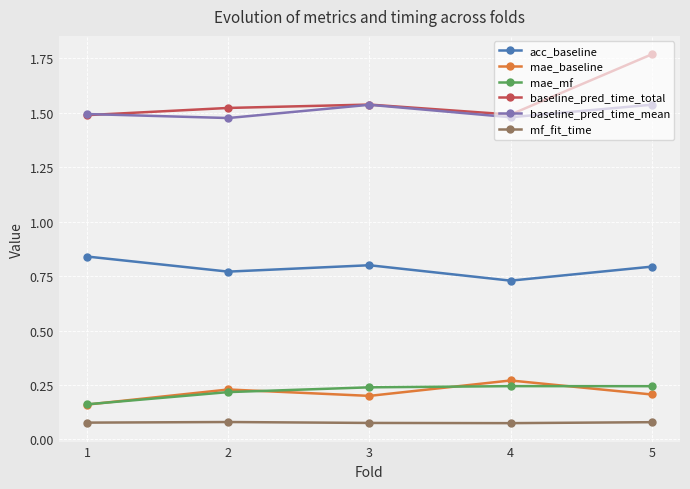

True or false: mae_mf has a value of 0.2 at 2.

True